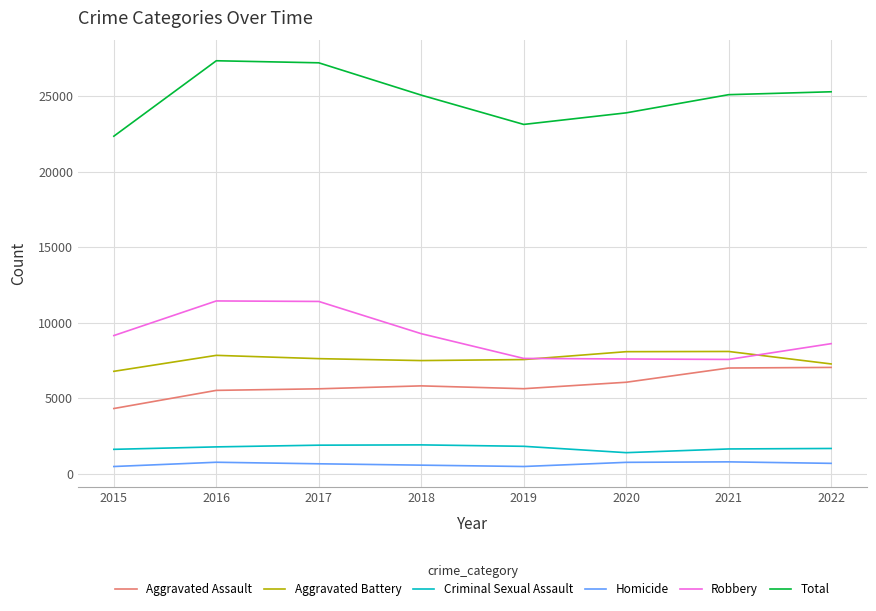

At 2018, list the series in order from smallest to largest.

Homicide, Criminal Sexual Assault, Aggravated Assault, Aggravated Battery, Robbery, Total